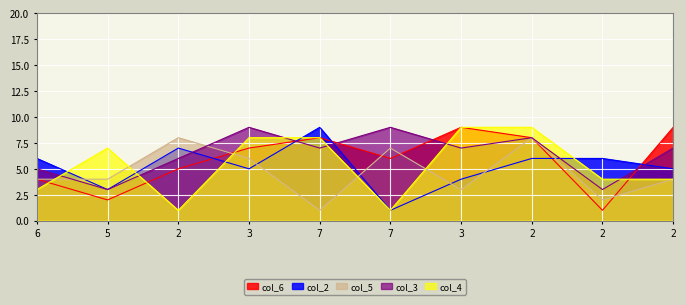

Is it true that col_6 equals 8 at 2?

True